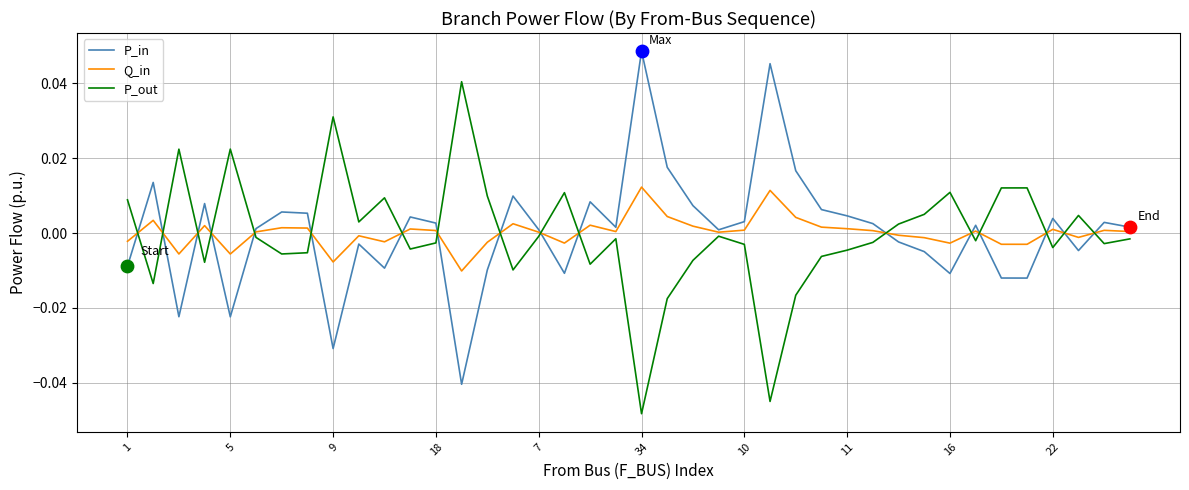

What are all the series names shown in the legend?

P_in, Q_in, P_out